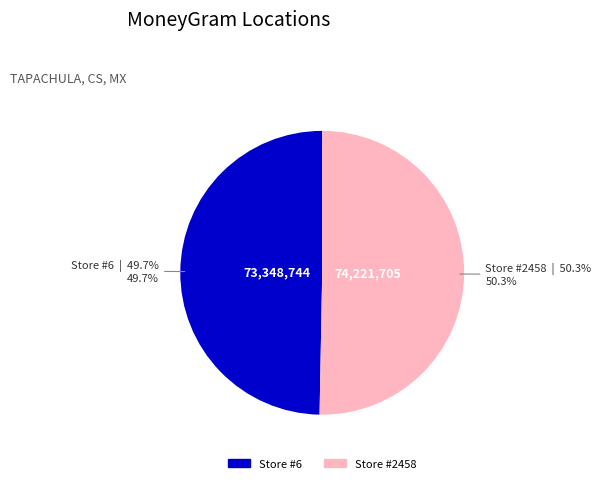

Does any single category account for the majority?

Yes